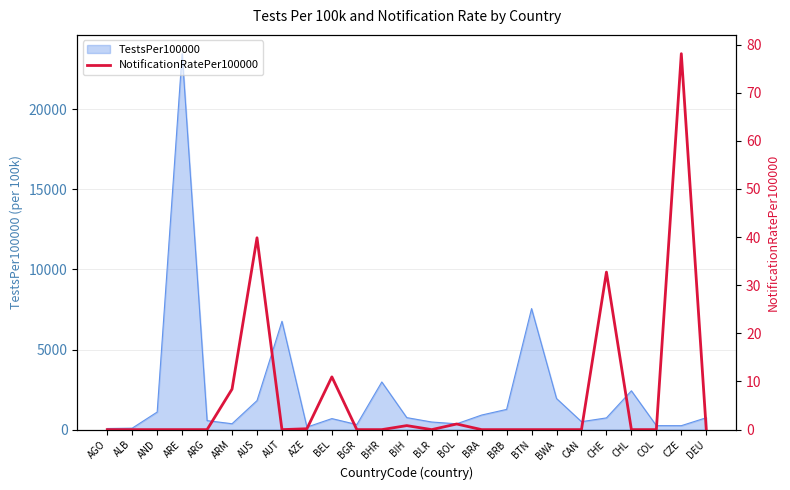

Where is TestsPer100000 nearest to the value 11769?

BTN